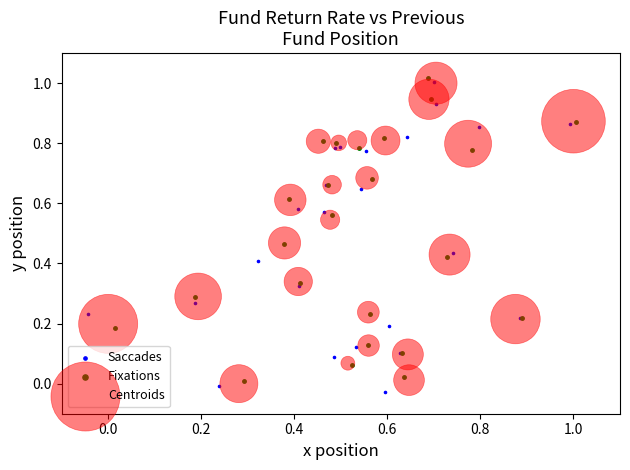

Which series has the widest spread of Y values?

Saccades